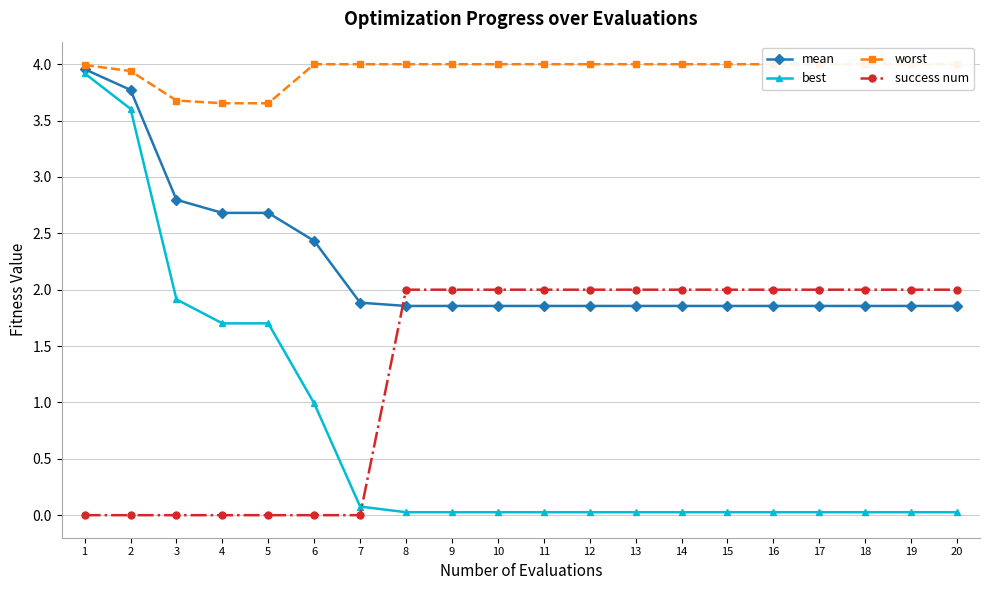

How many lines are shown in the chart?

4